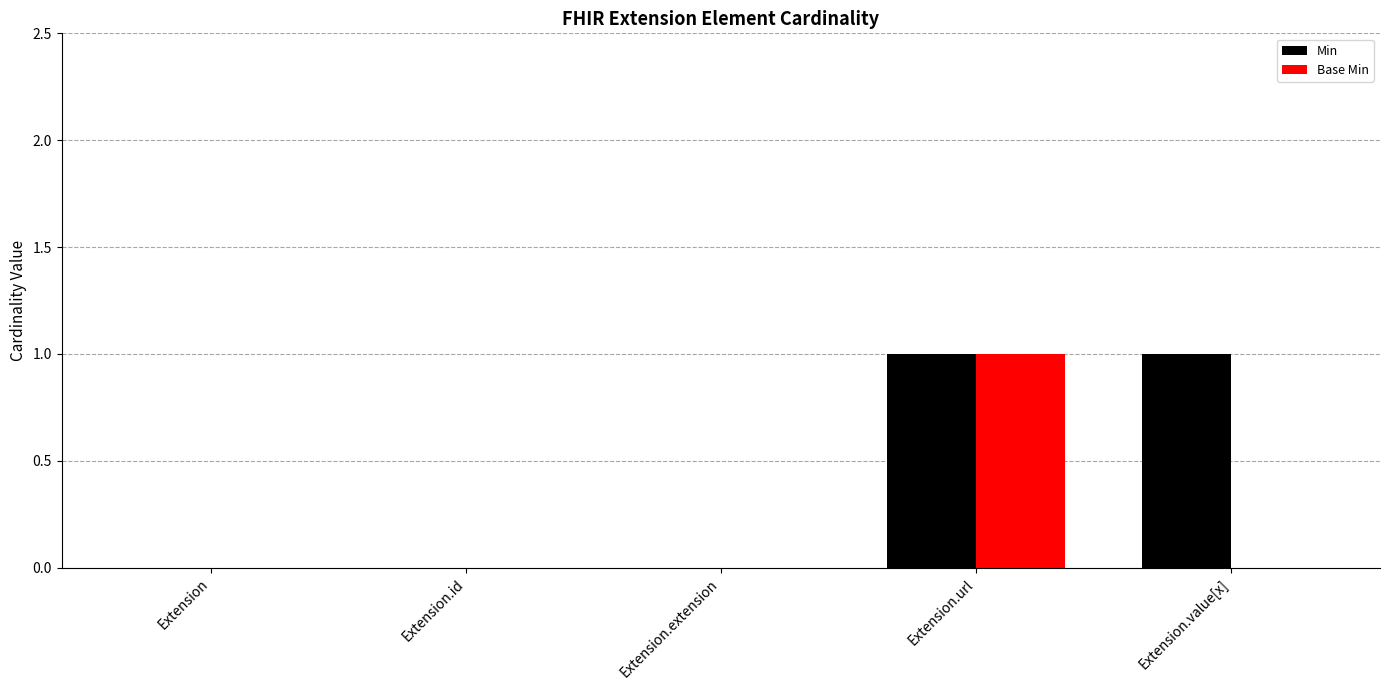

At which label does Base Min reach its peak?

Extension.url